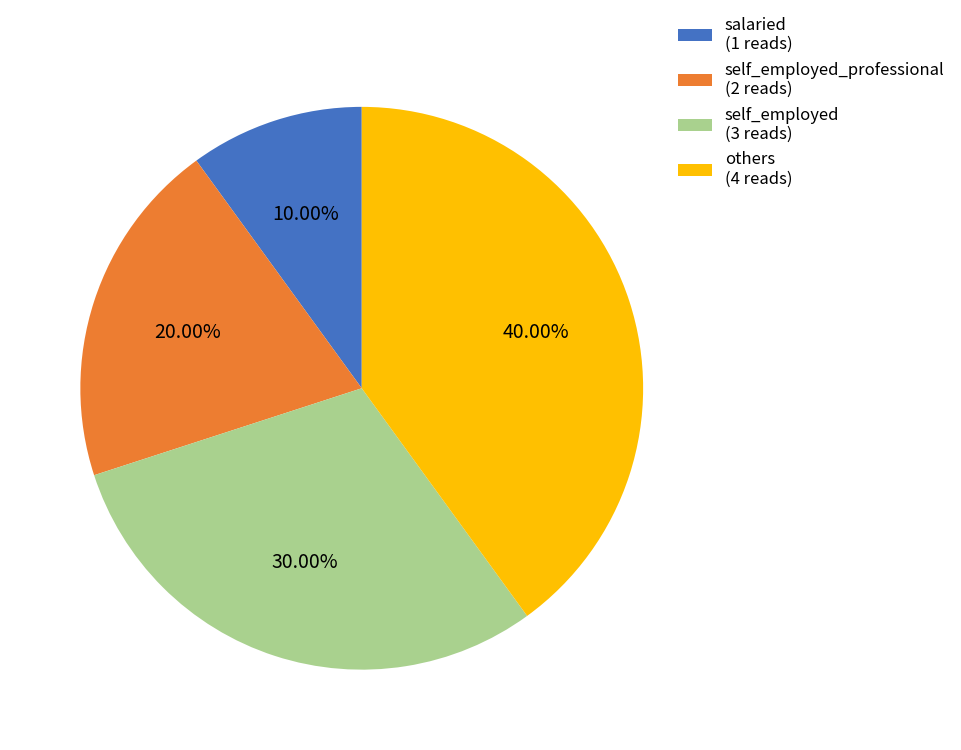

Approximately how many times larger is the value at self_employed_professional (2 reads) compared to others (4 reads)?

0.5